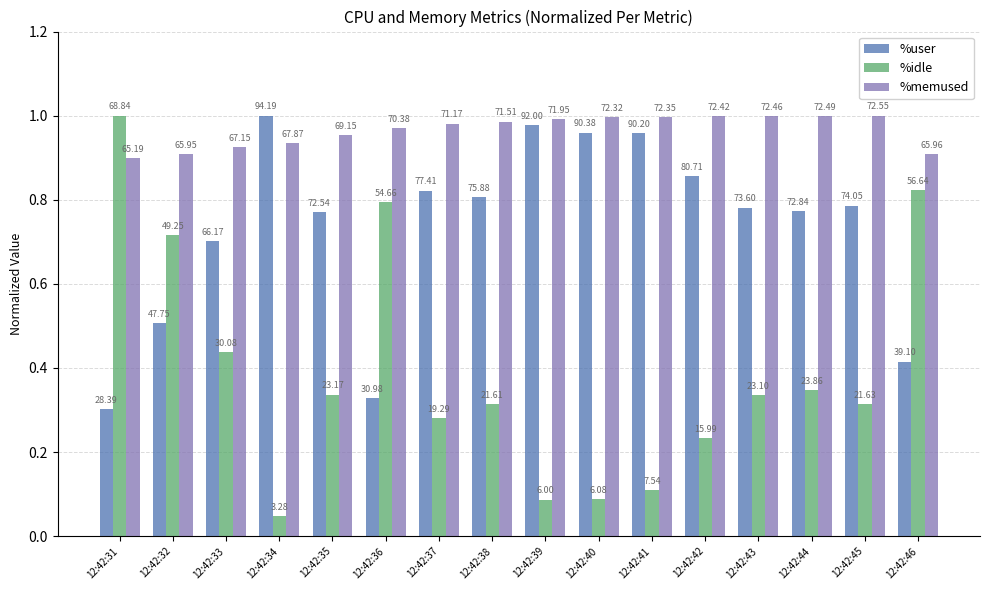

The value of %idle at 12:42:41 is 0.1. True or false?

False